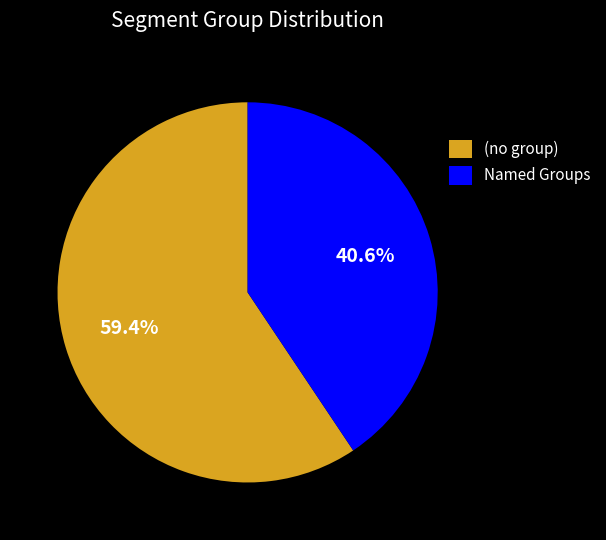

Is there a majority slice in this chart?

Yes